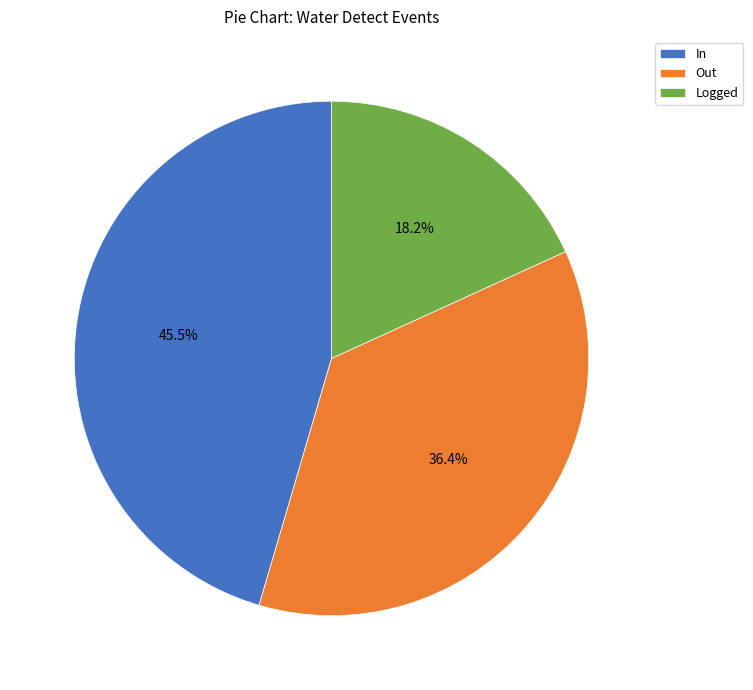

What percentage is NOT represented by In?

54.5%